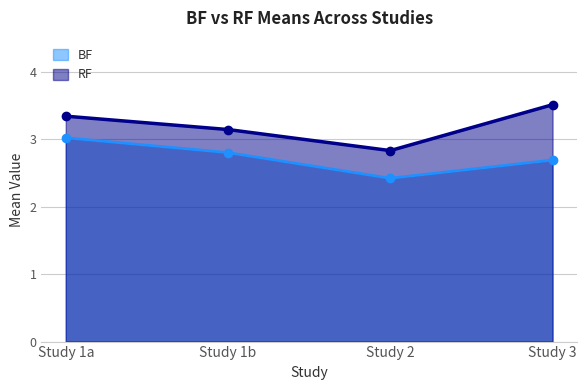

Does the chart display data point markers on the line(s)?

Yes